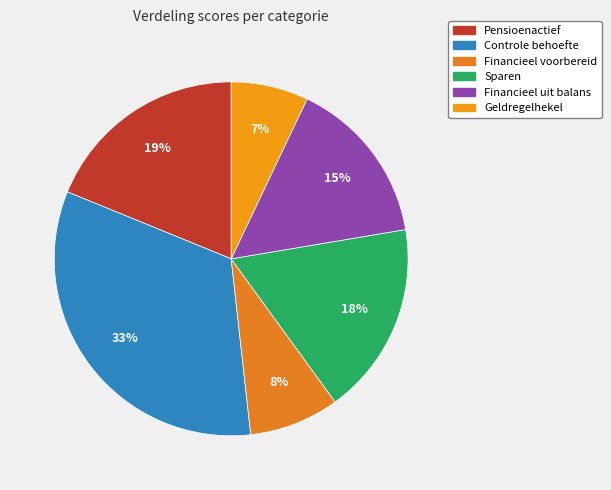

Which has a higher value, Controle behoefte or Geldregelhekel?

Controle behoefte